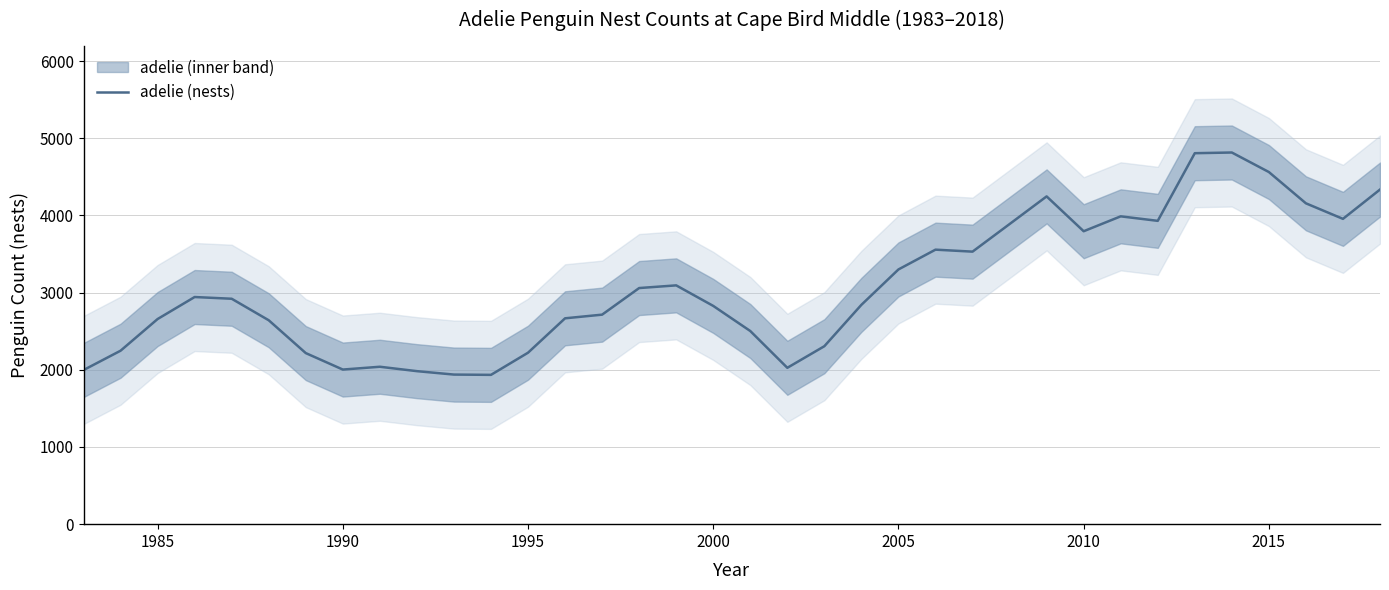

What is the minimum value for adelie (nests)?

1934.3